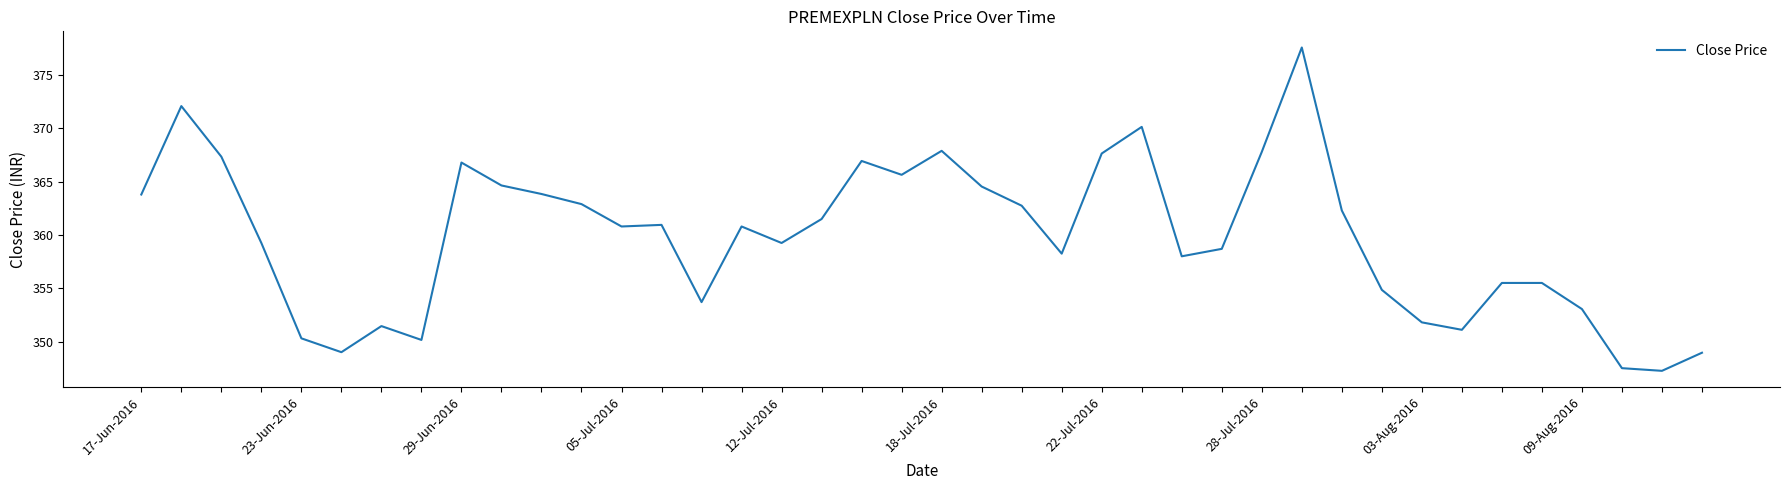

What is the average value?

359.8